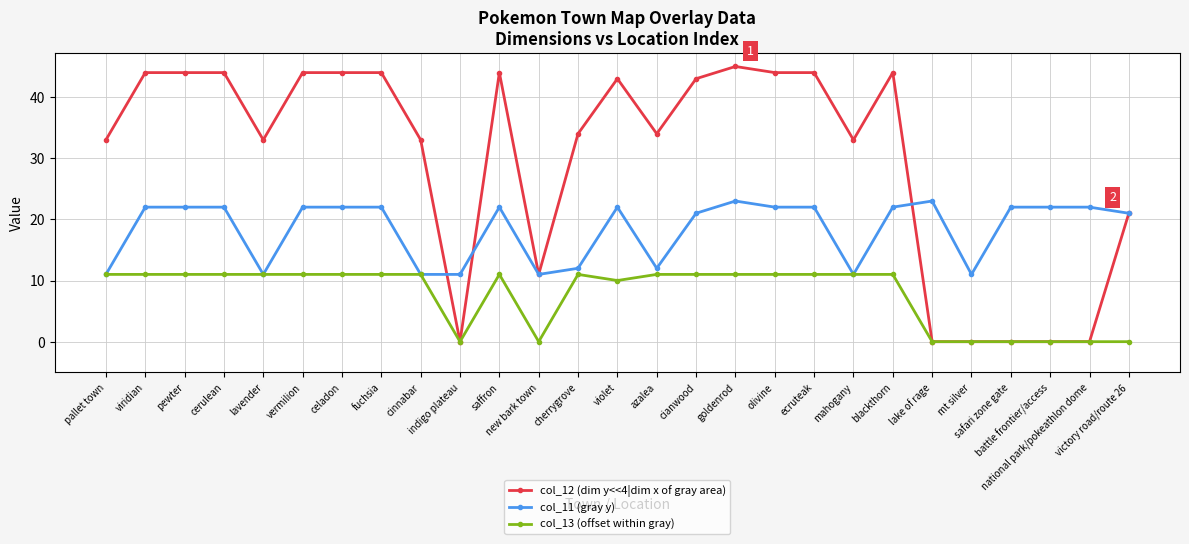

What is the greatest value displayed?

45